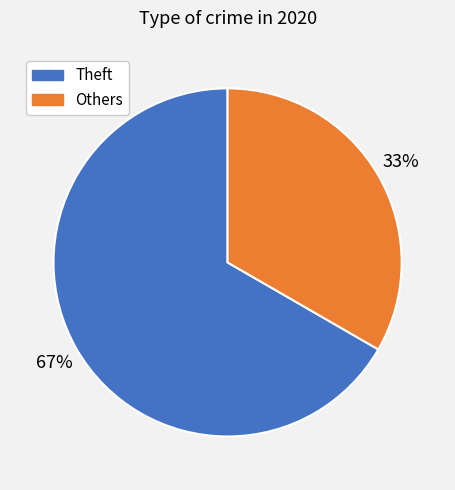

Is there a majority slice in this chart?

Yes